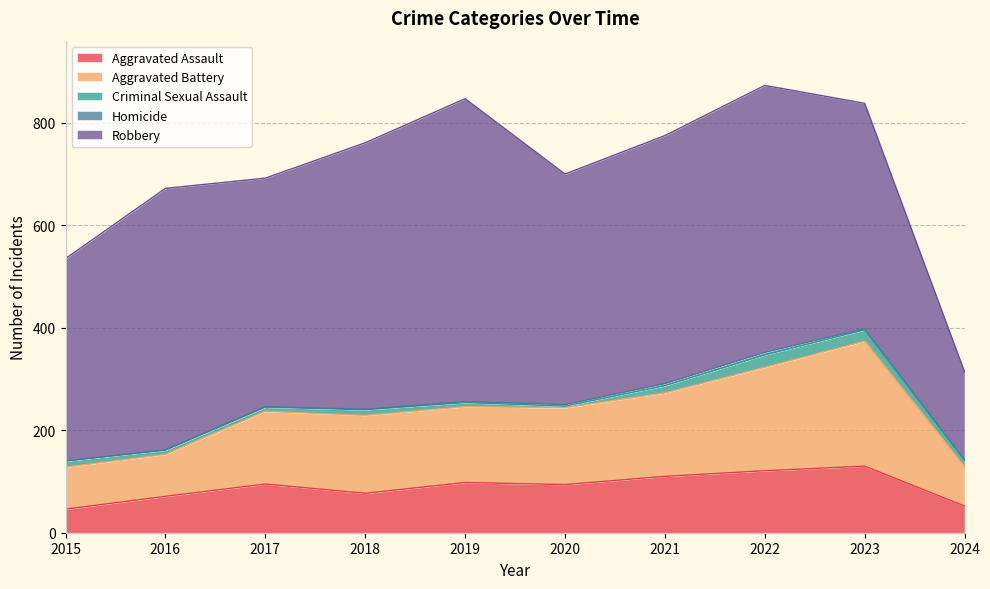

What is the difference between the maximum and second lowest values in the Criminal Sexual Assault series?

16